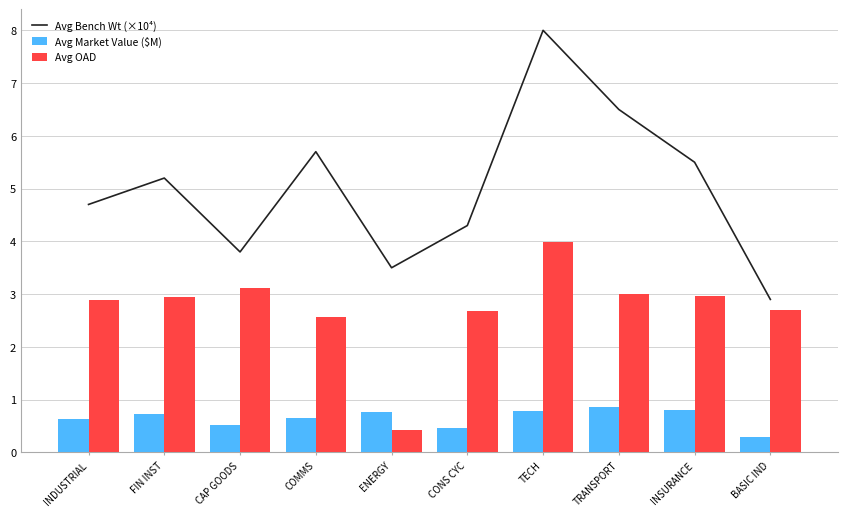

Reading left to right, list all the values displayed in this chart.

Avg Bench Wt (×10⁴): INDUSTRIAL=4.7	FIN INST=5.2	CAP GOODS=3.8	COMMS=5.7	ENERGY=3.5	CONS CYC=4.3	TECH=8.0	TRANSPORT=6.5	INSURANCE=5.5	BASIC IND=2.9
Avg Market Value ($M): INDUSTRIAL=0.6	FIN INST=0.7	CAP GOODS=0.5	COMMS=0.7	ENERGY=0.8	CONS CYC=0.5	TECH=0.8	TRANSPORT=0.9	INSURANCE=0.8	BASIC IND=0.3
Avg OAD: INDUSTRIAL=2.9	FIN INST=2.9	CAP GOODS=3.1	COMMS=2.6	ENERGY=0.4	CONS CYC=2.7	TECH=4.0	TRANSPORT=3.0	INSURANCE=3.0	BASIC IND=2.7